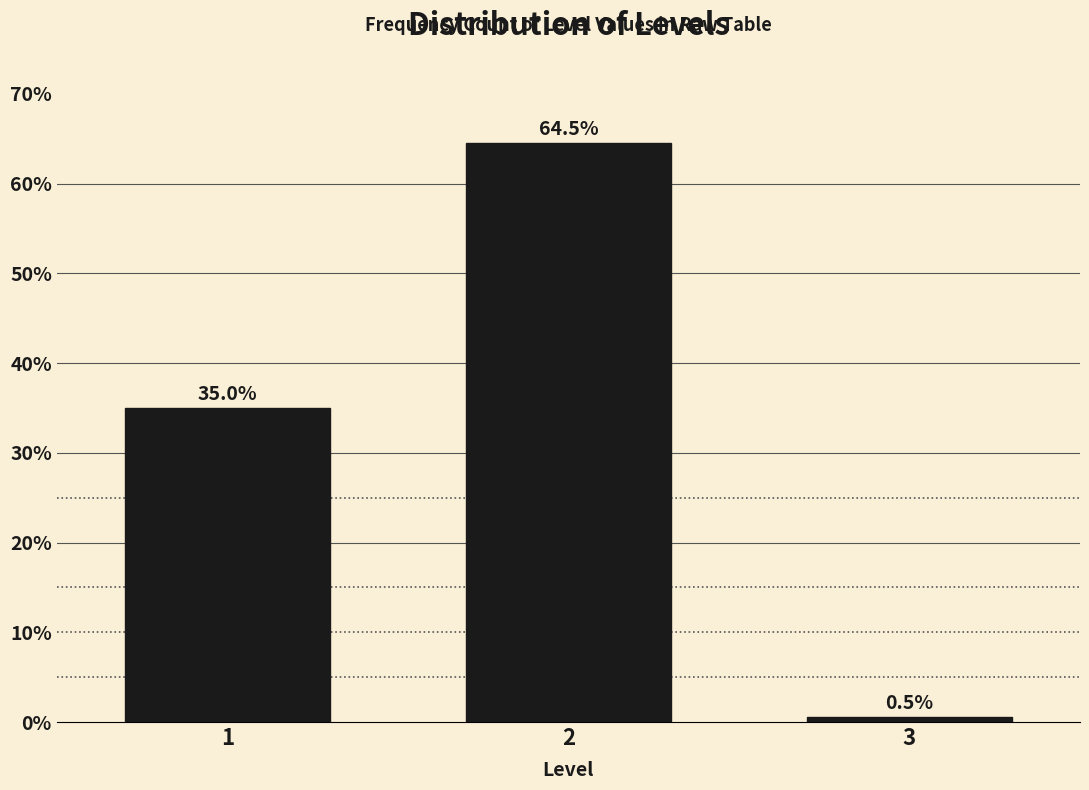

Reading left to right, what are all the values shown in this chart?

35.0	64.5	0.5